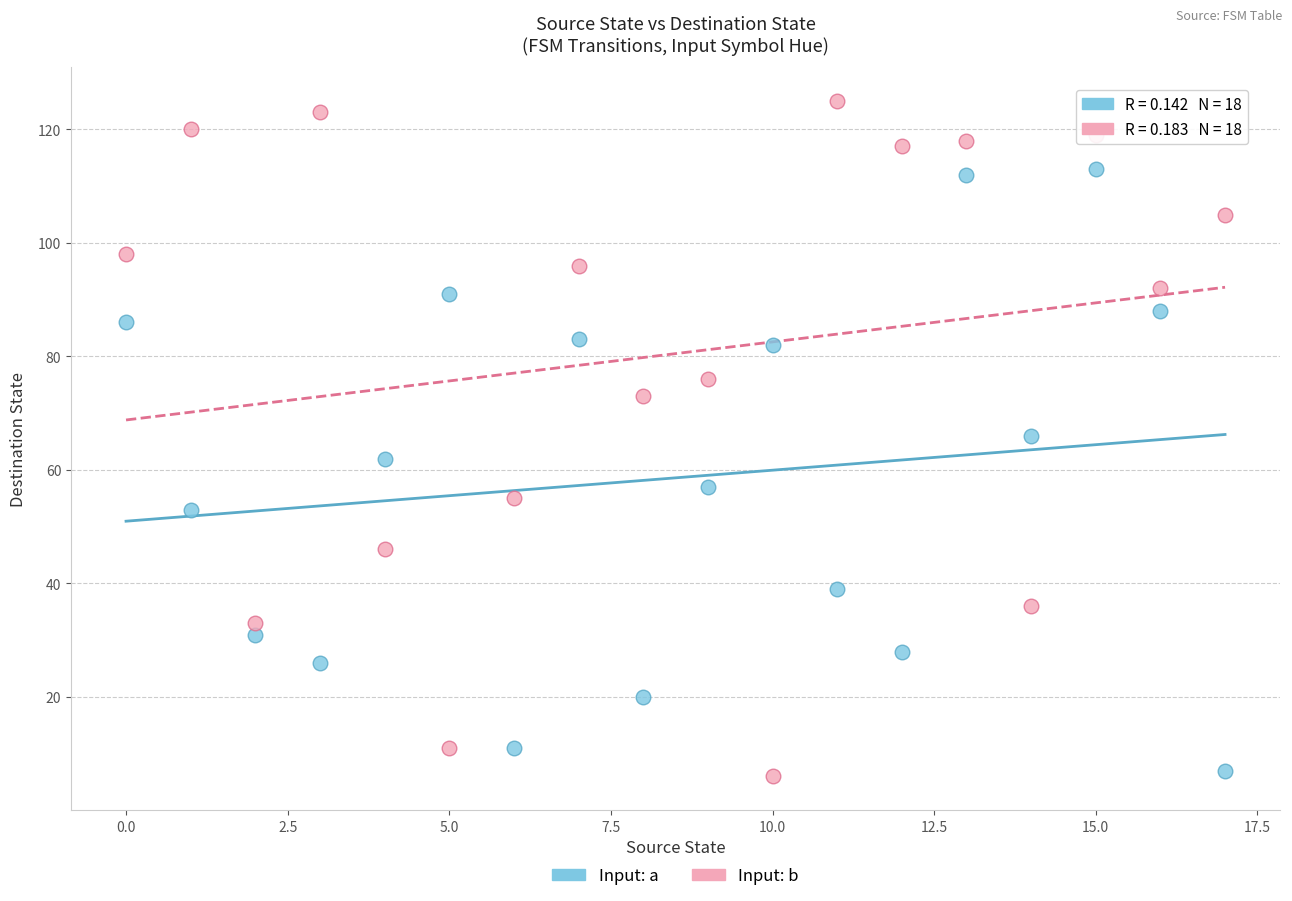

Which series has the largest Y range (max minus min)?

Input: b